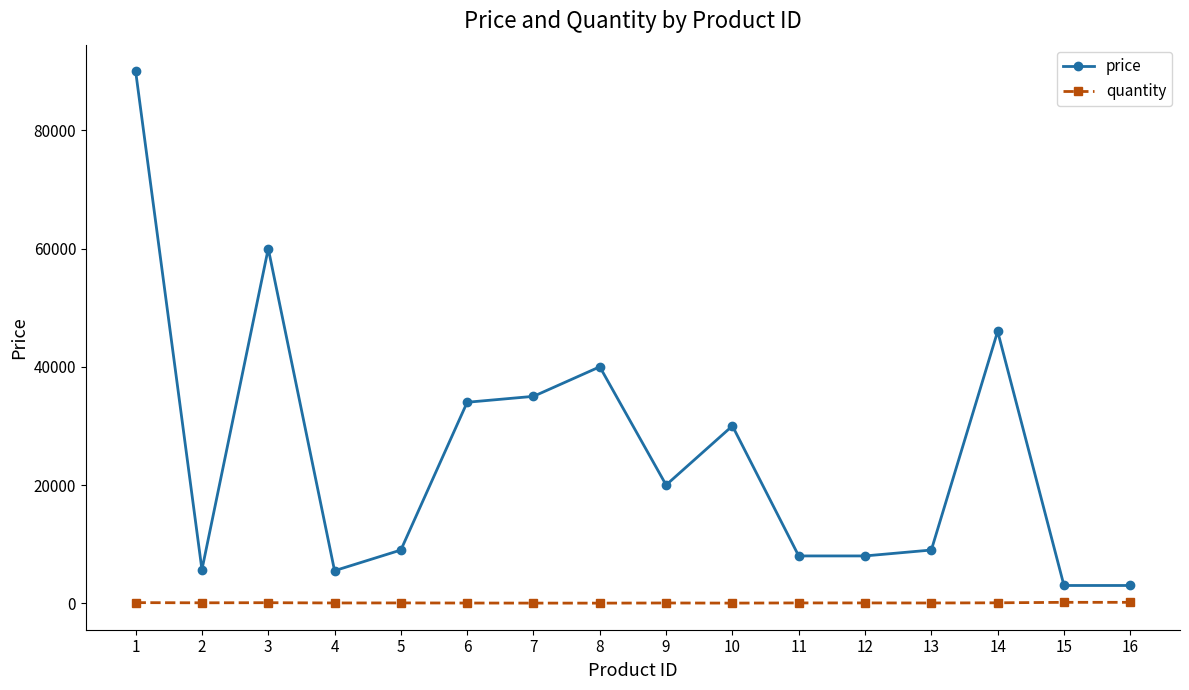

What is the difference between the price values at 2 and 11?

2334